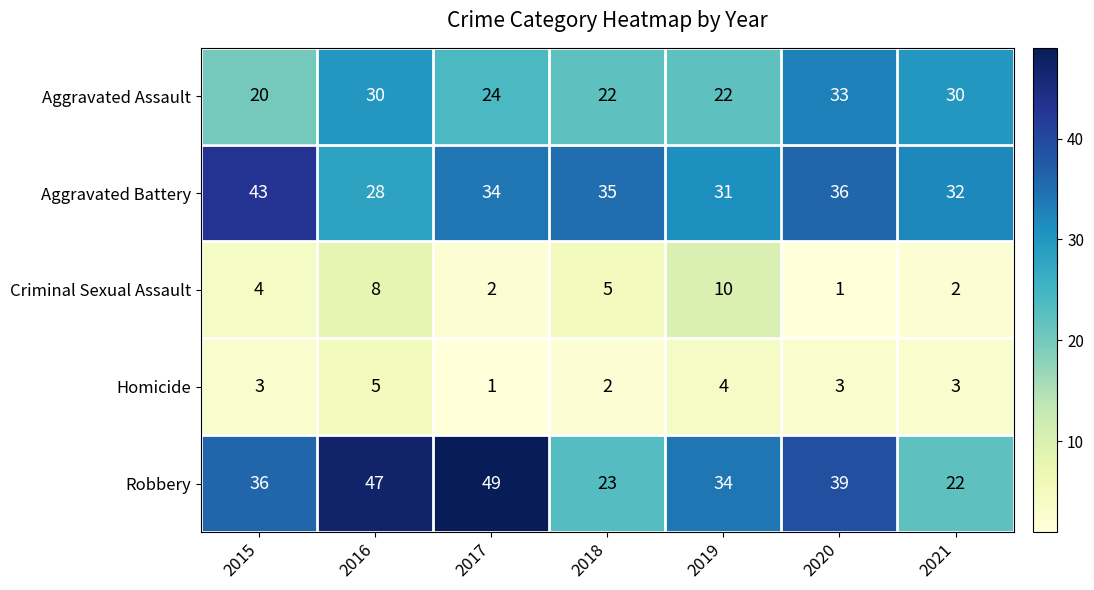

What is the sum of all Robbery values?

250